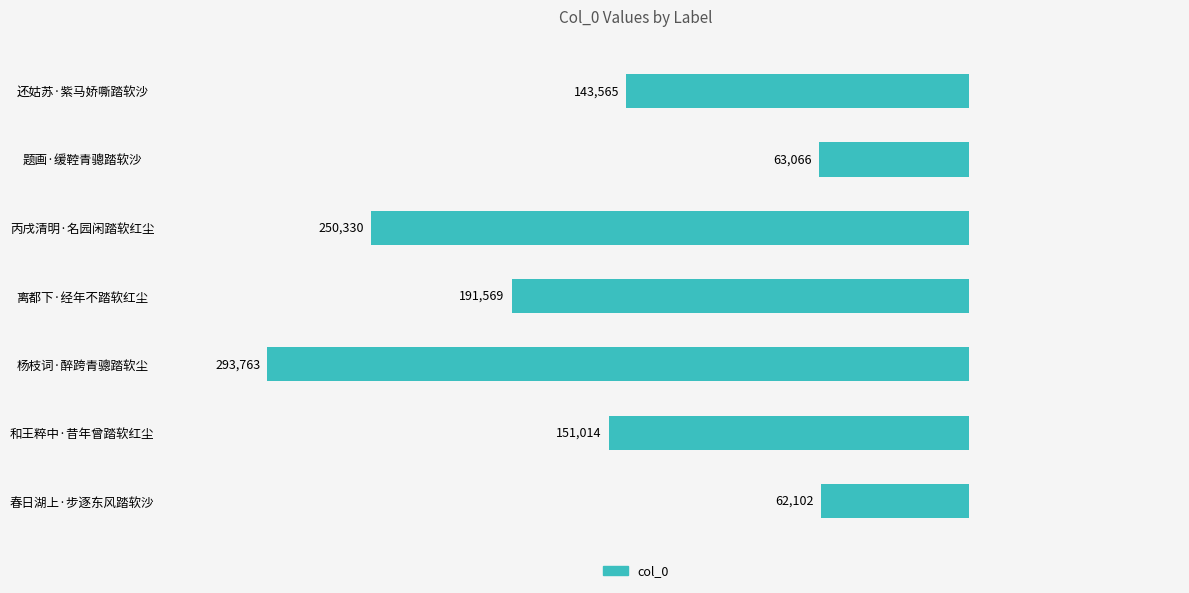

Which has a higher value, 题画·缓鞚青骢踏软沙 or 还姑苏·紫马娇嘶踏软沙?

还姑苏·紫马娇嘶踏软沙